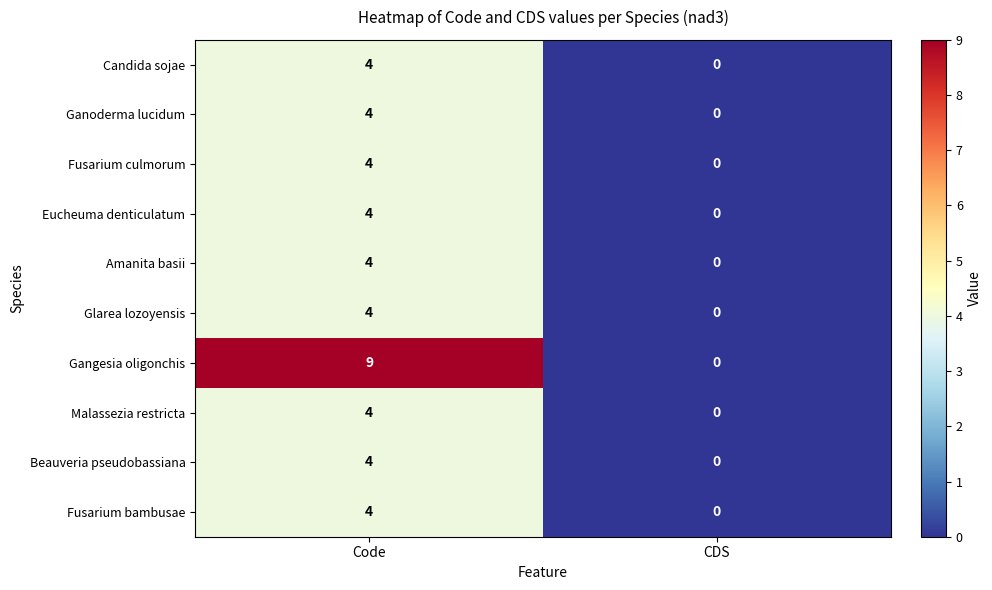

At which category is the sum across all series the highest?

Code